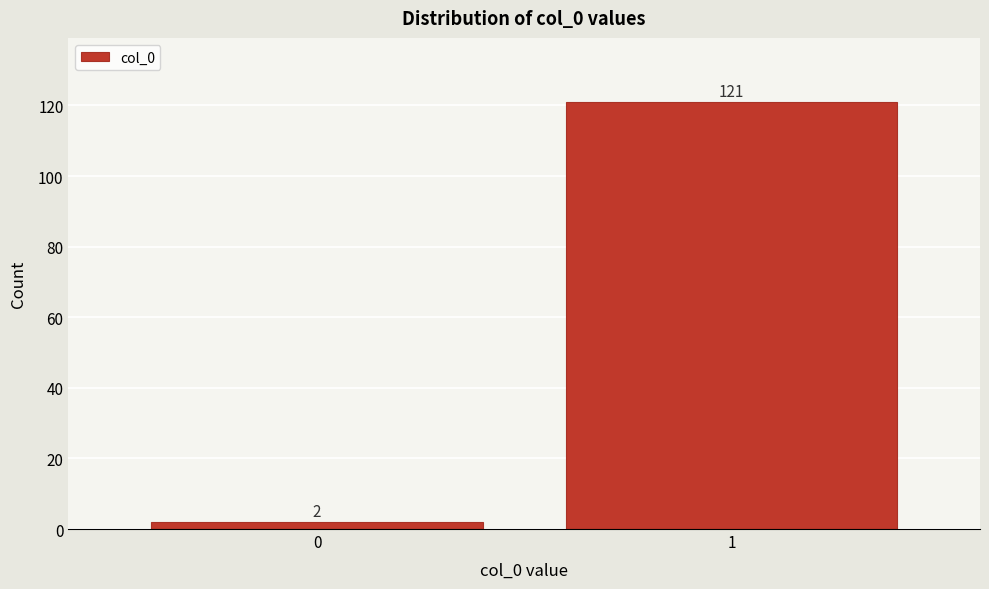

Reading right to left, what are all the values shown in this chart?

121	2